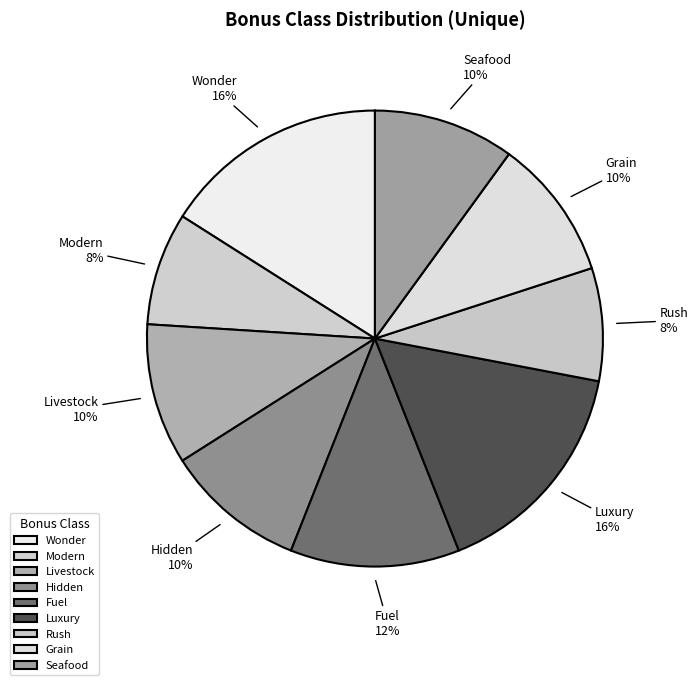

Is it true that Seafood is 16% of the pie?

False